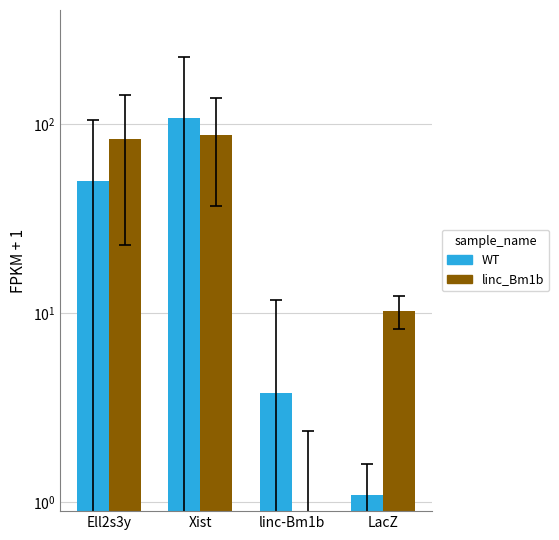

Count the number of categories in the chart.

4